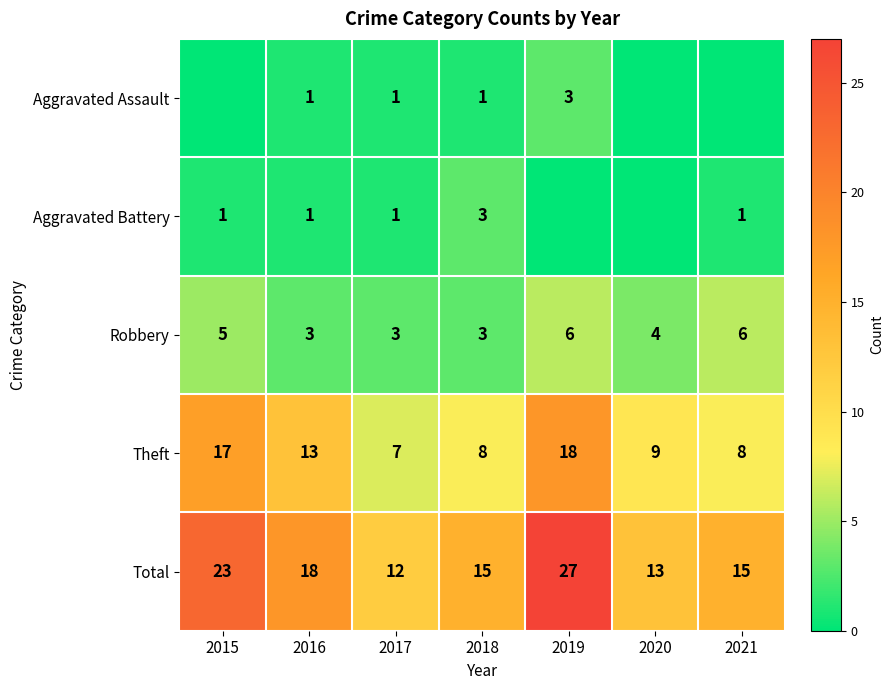

Is it true that Robbery equals 4 at 2020?

True